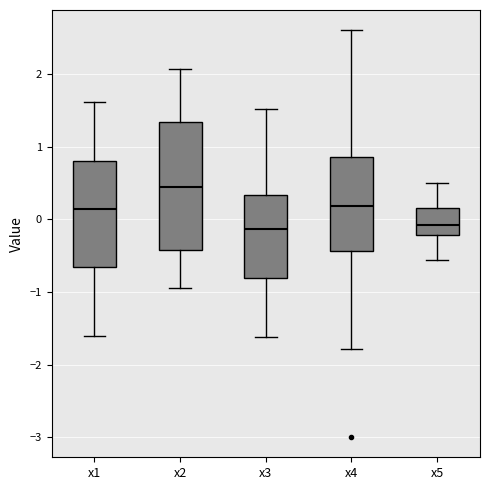

Where does the lower whisker of the box for x3 end on the y-axis? The values are not printed on the chart, so give them approximately, as read against the axis.

-1.6